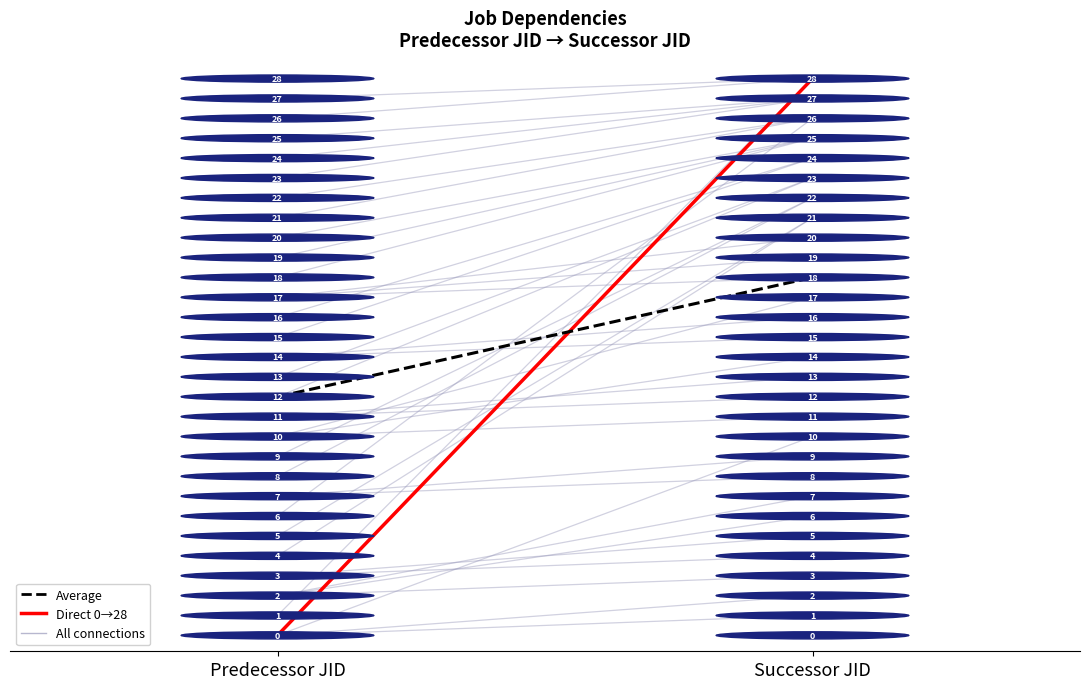

What is the approximate value of All connections at Predecessor JID?

27